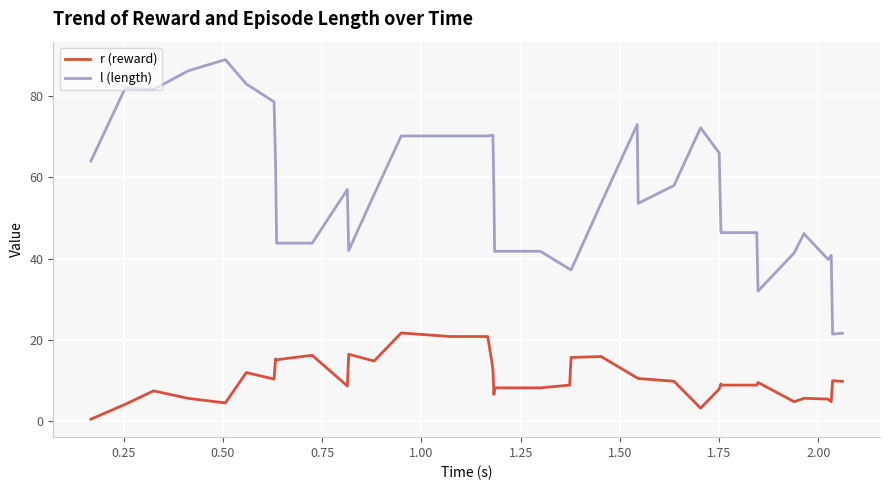

What is the highest value of the l (length) series?

89.0